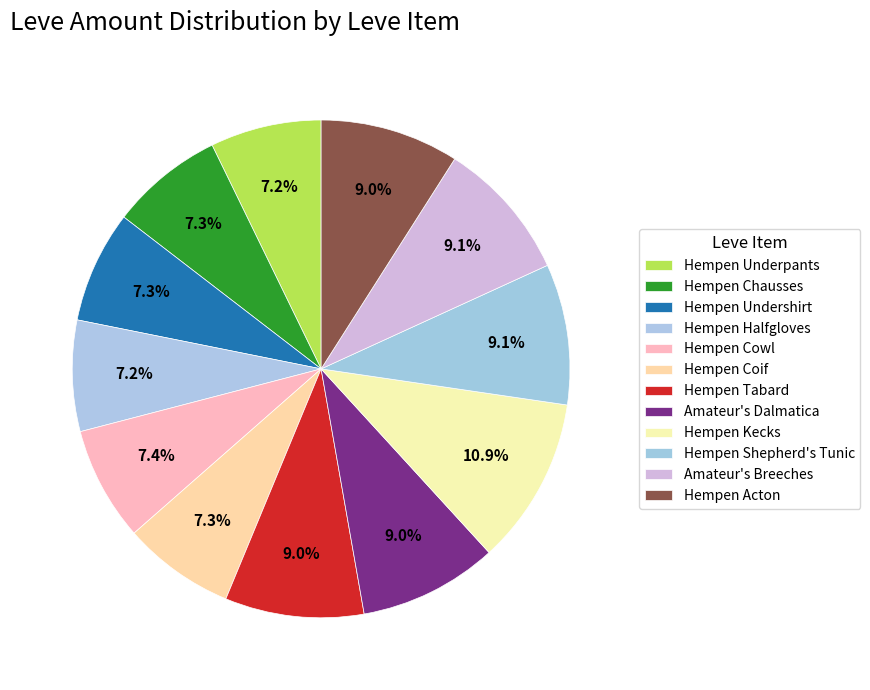

What is the ratio of the value at Hempen Shepherd's Tunic to the value at Amateur's Breeches?

1.0